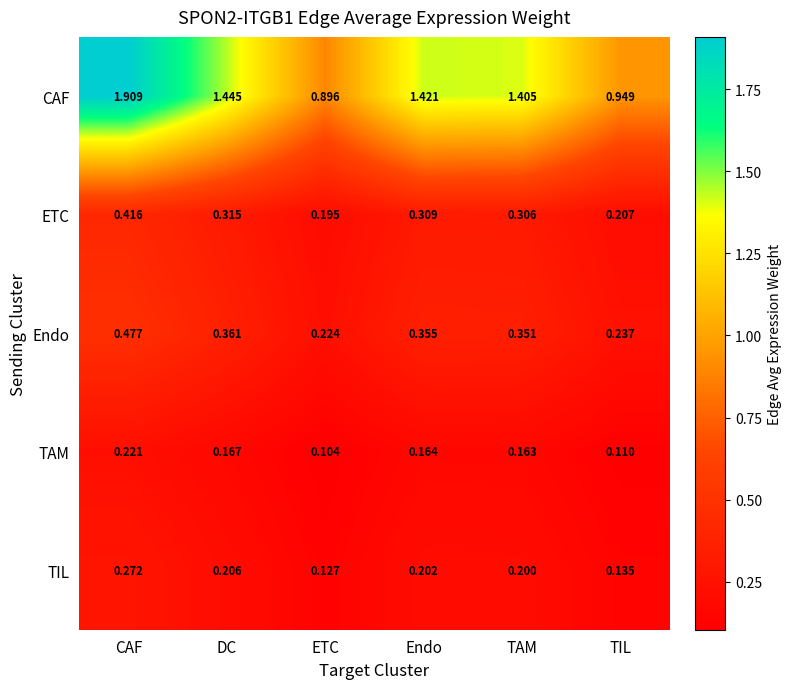

Rank the series by their maximum value, from highest to lowest.

CAF, Endo, ETC, TIL, TAM